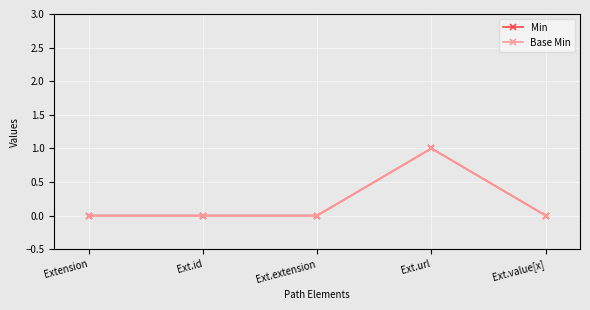

Does the chart have visible grid lines?

Yes